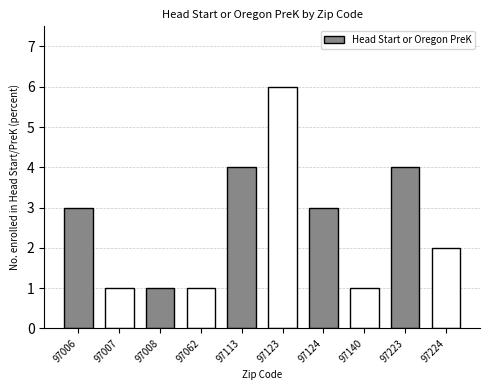

Reading right to left, list all the values displayed in this chart.

2	4	1	3	6	4	1	1	1	3